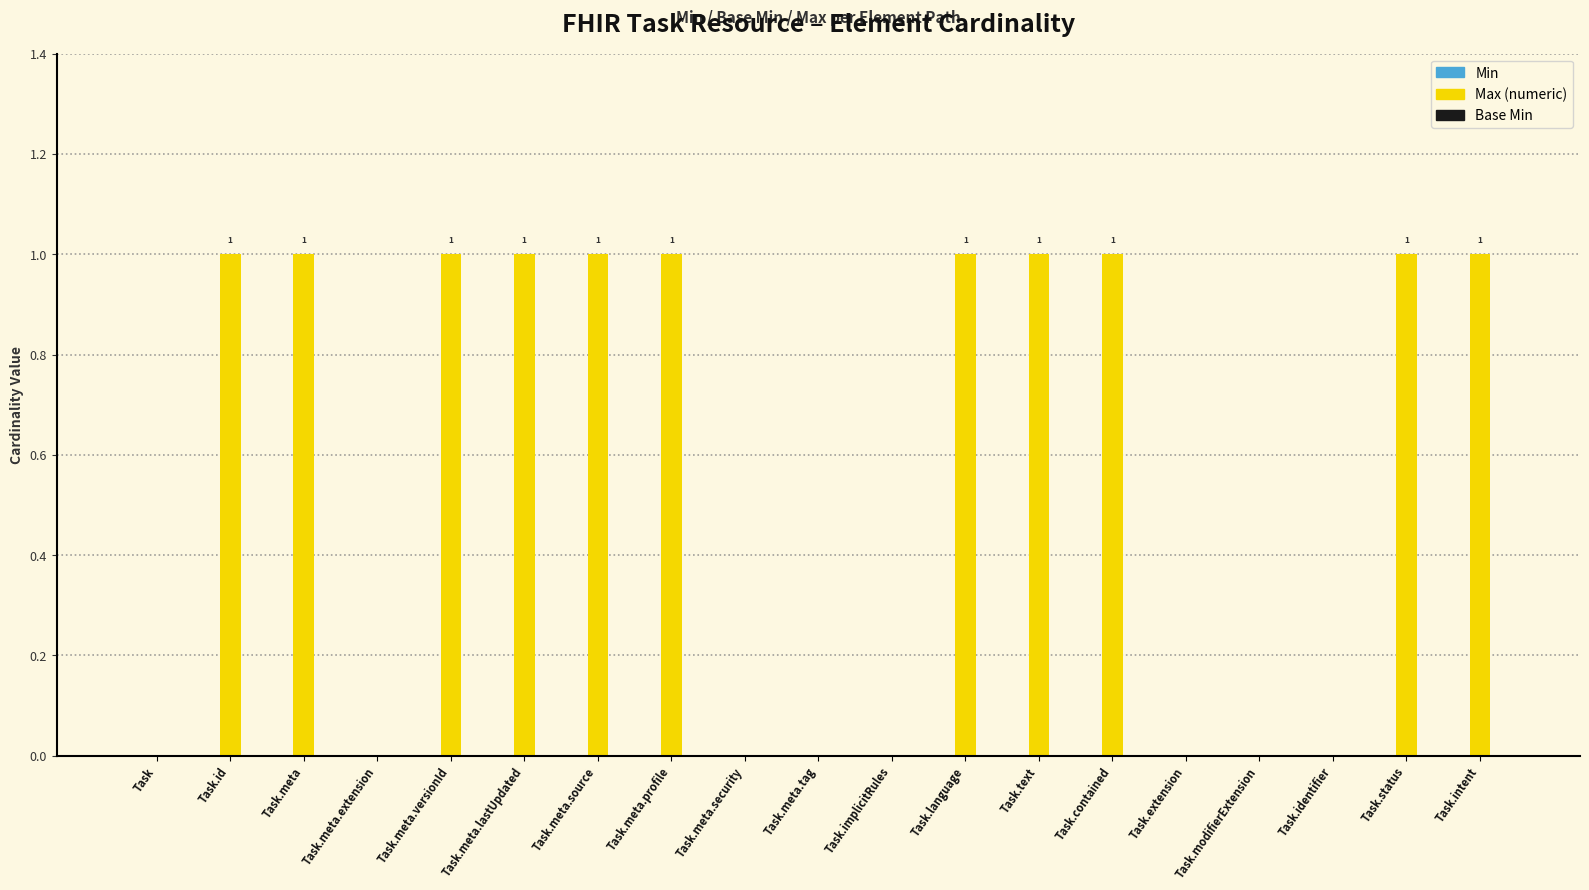

How many values are between 0 and 1?

19